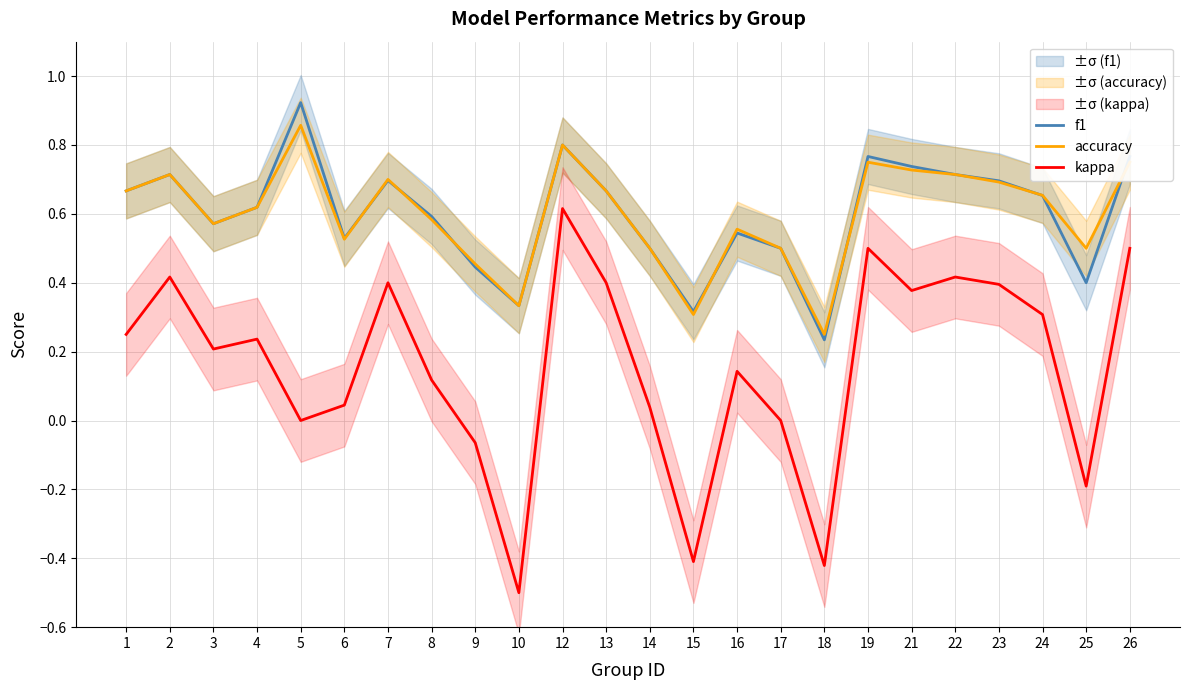

What are all the series names shown in the legend?

f1, accuracy, kappa